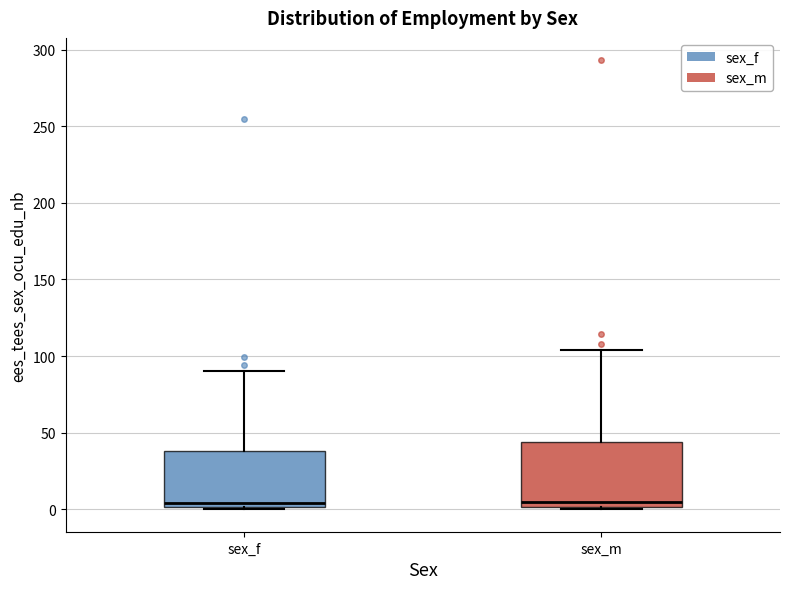

Reading left to right, read every box against the y-axis: the position of its median line, the range the box covers, and the ends of its whiskers. The values are not printed on the chart, so give them approximately, as read against the axis.

sex_f: median 5, box 0 to 40, whiskers 0 to 90
sex_m: median 5, box 0 to 45, whiskers 0 (just below the box's lower edge) to 105